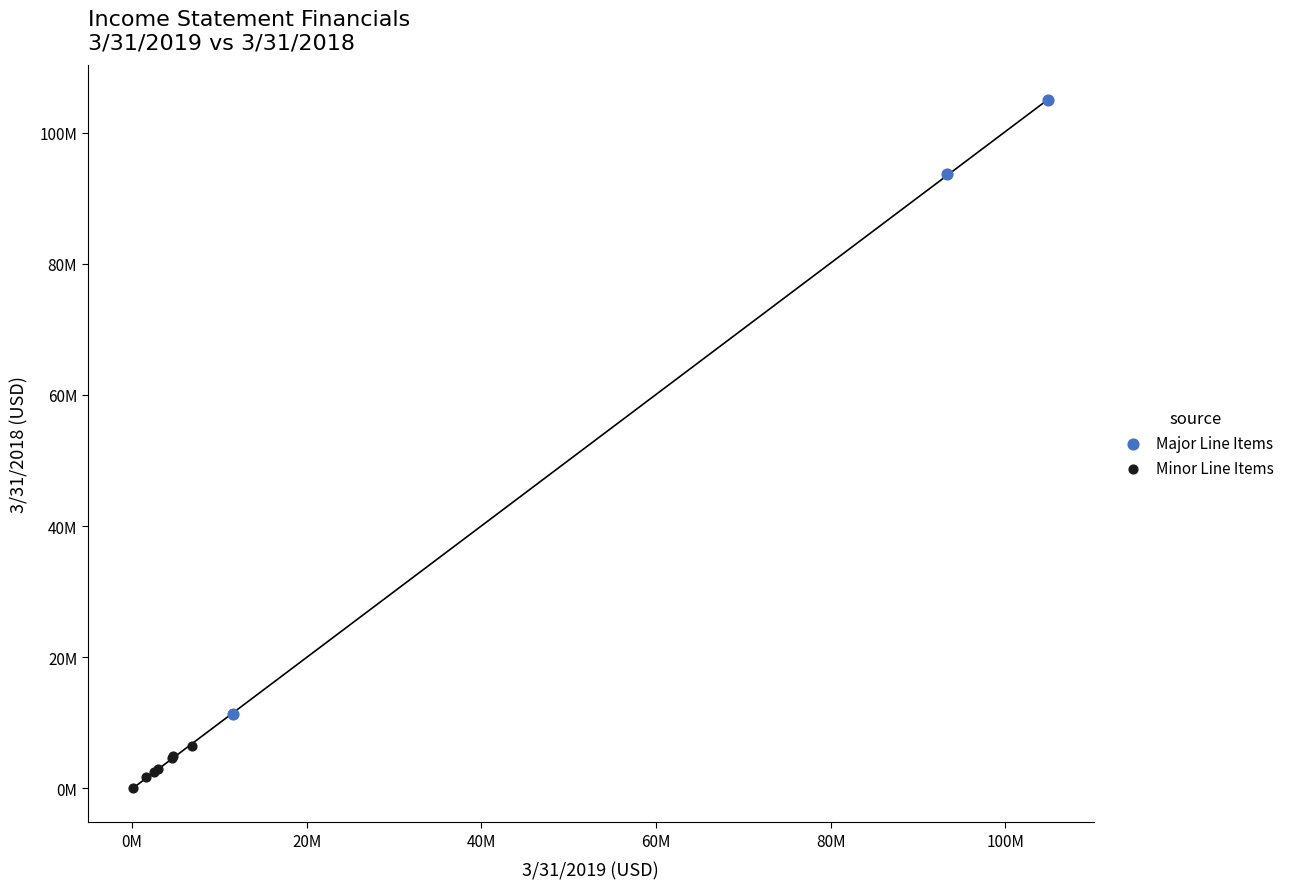

Which series has the largest Y range (max minus min)?

Major Line Items